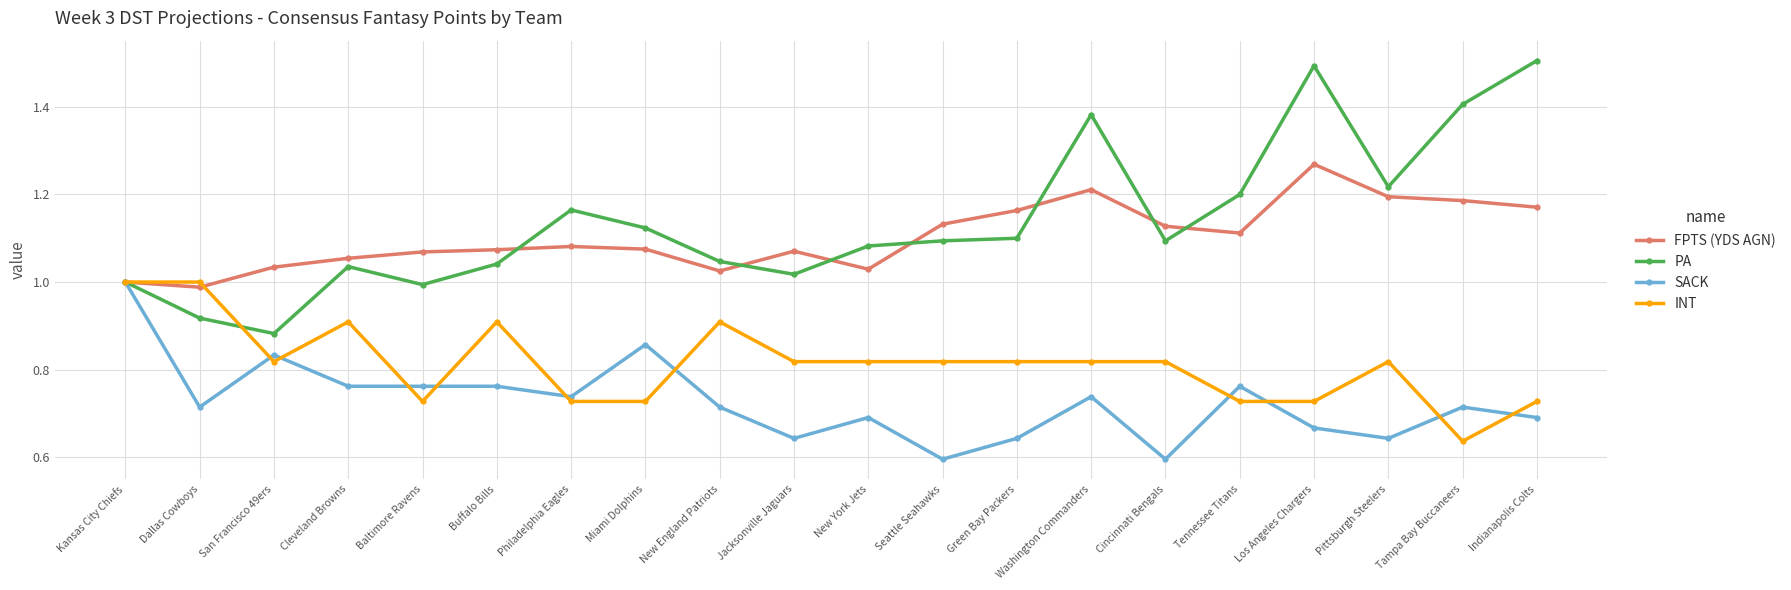

The value of PA at Philadelphia Eagles is 0.5. True or false?

False